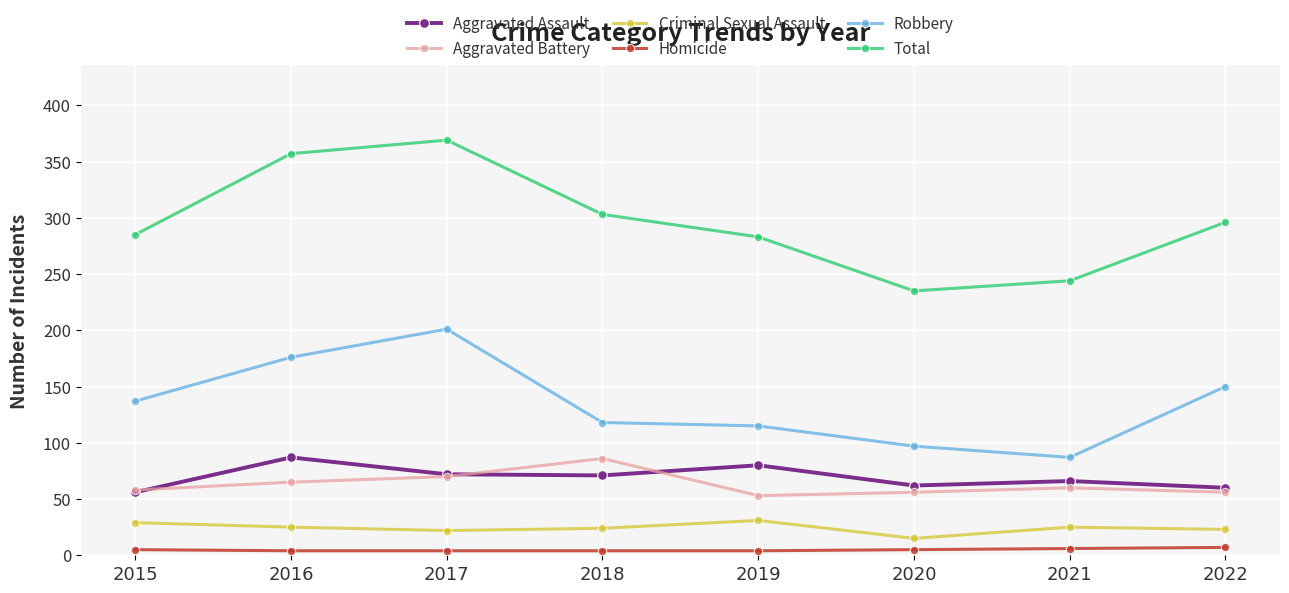

What is the total value across all series at 2018?

606